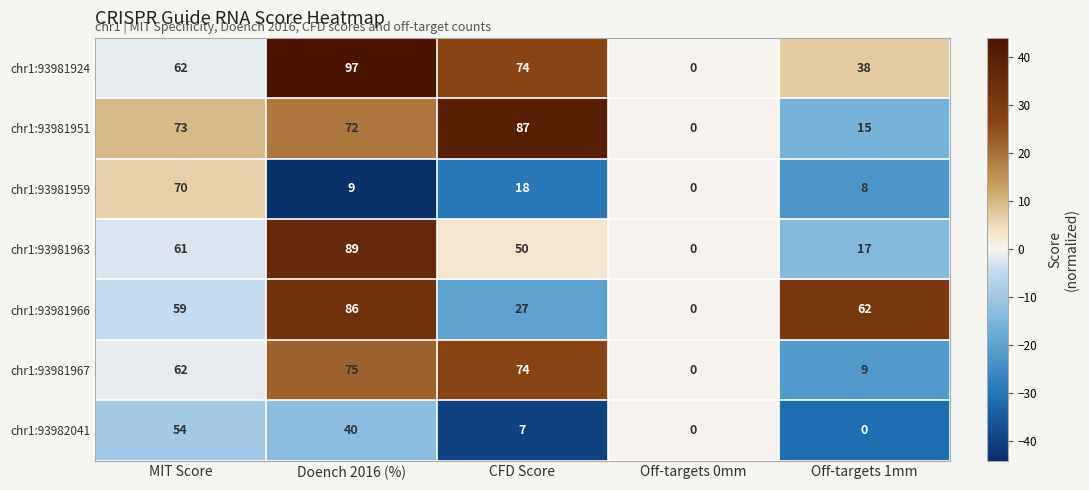

List the series in order of their peak value, highest first.

chr1:93981924, chr1:93981963, chr1:93981951, chr1:93981966, chr1:93981967, chr1:93981959, chr1:93982041